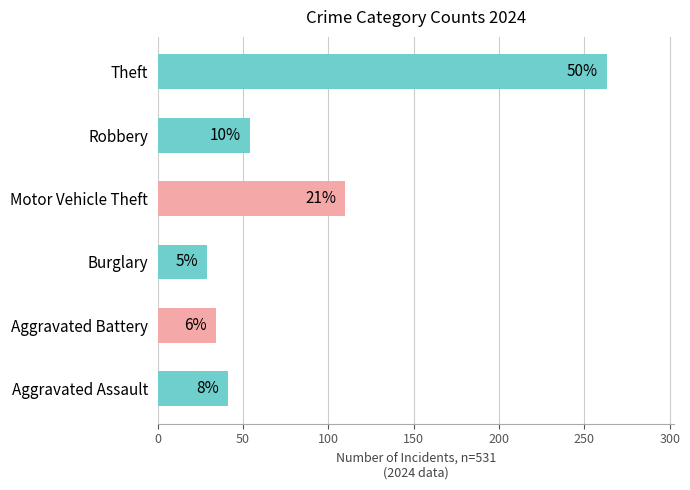

How many bars are there in total?

6